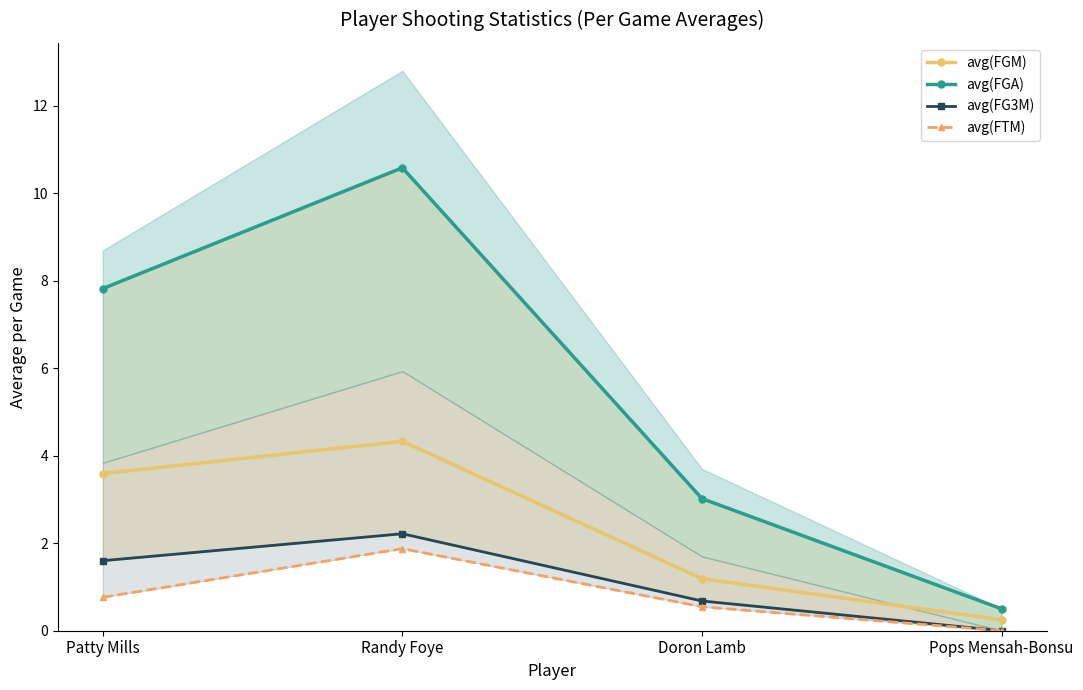

In avg(FGM), how many points are higher than both neighbors (excluding endpoints)?

1